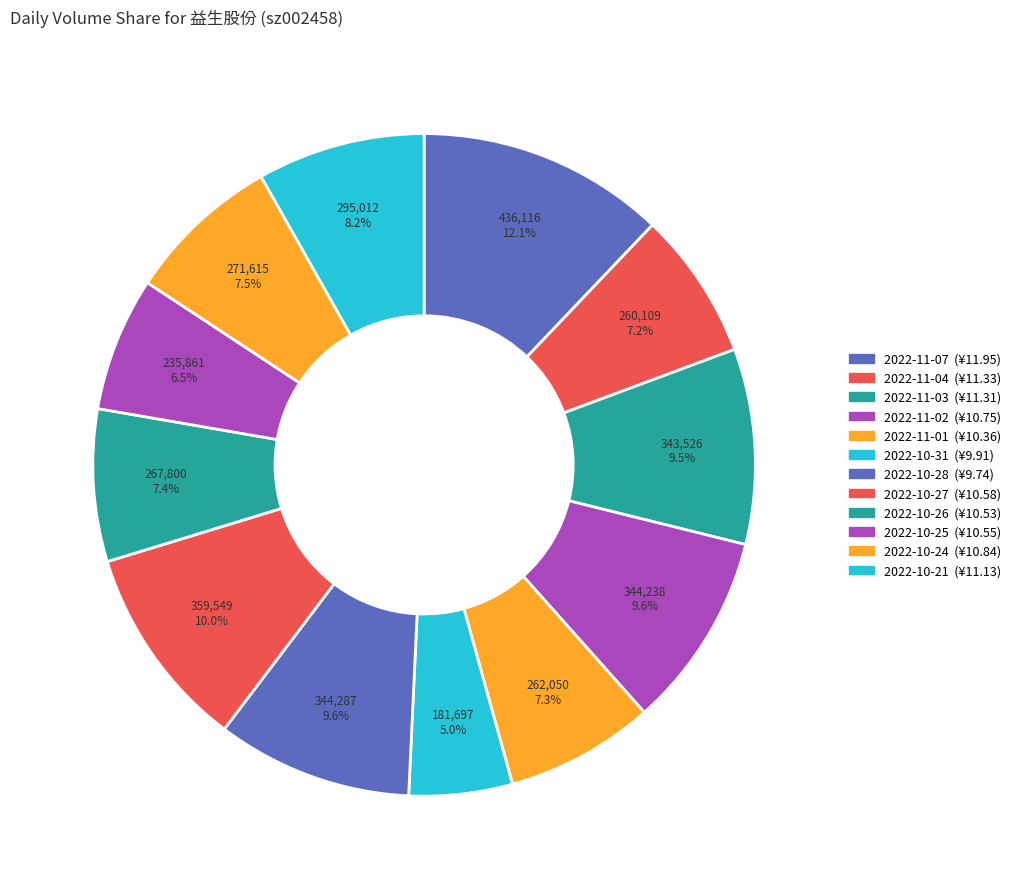

How many slices are in this pie chart?

12